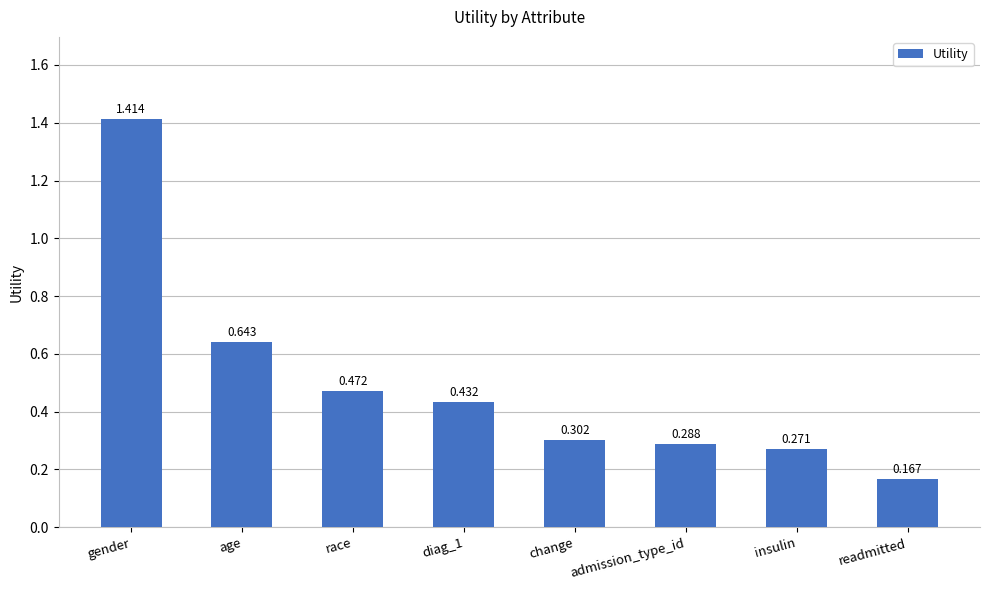

Does the chart contain stacked bars?

No